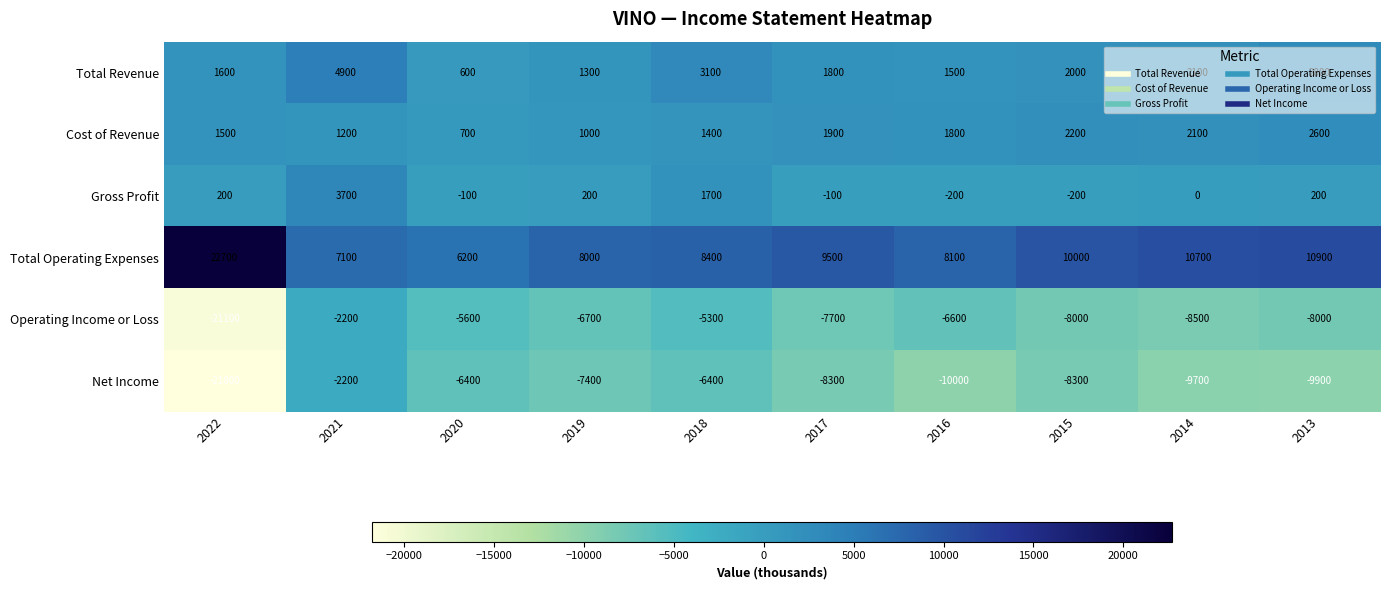

What is the sum of all Total Operating Expenses values?

101600